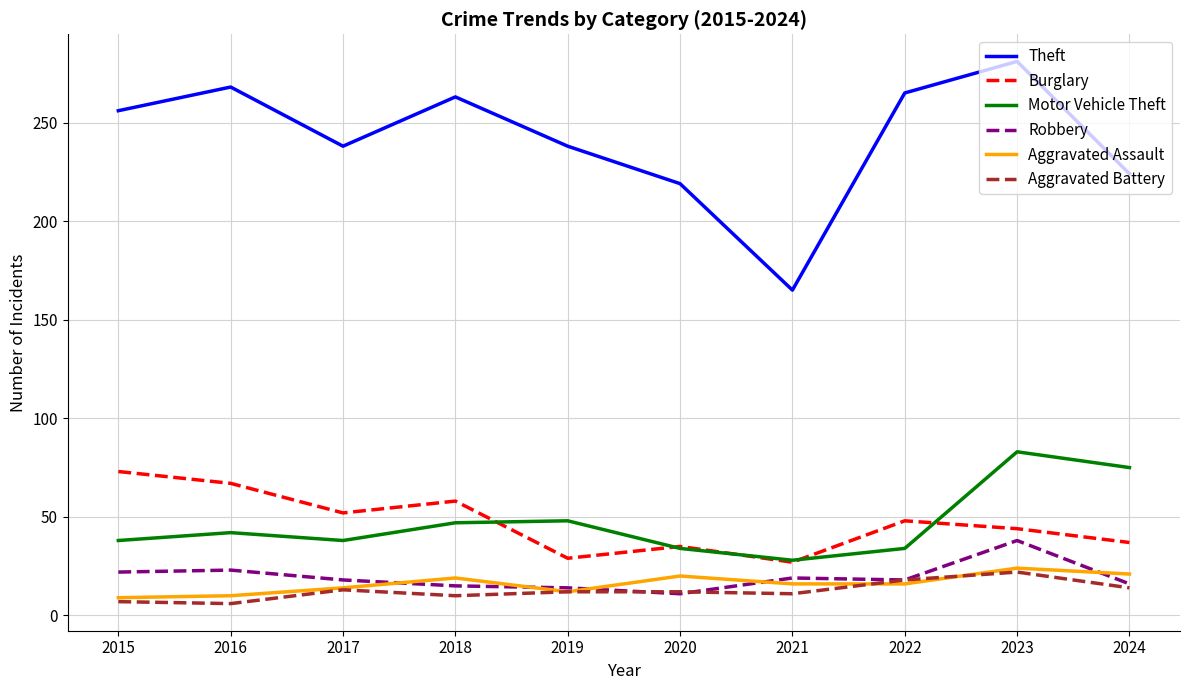

How many lines are shown in the chart?

6